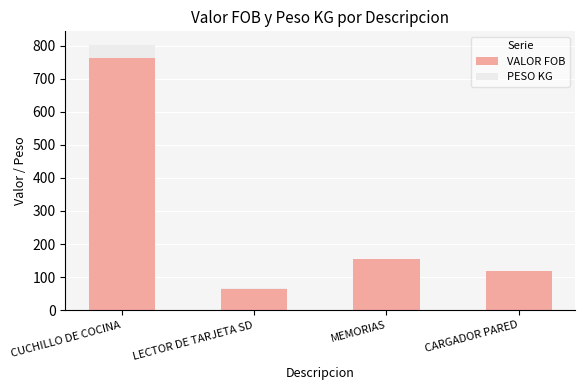

What are all the series names shown in the legend?

VALOR FOB, PESO KG